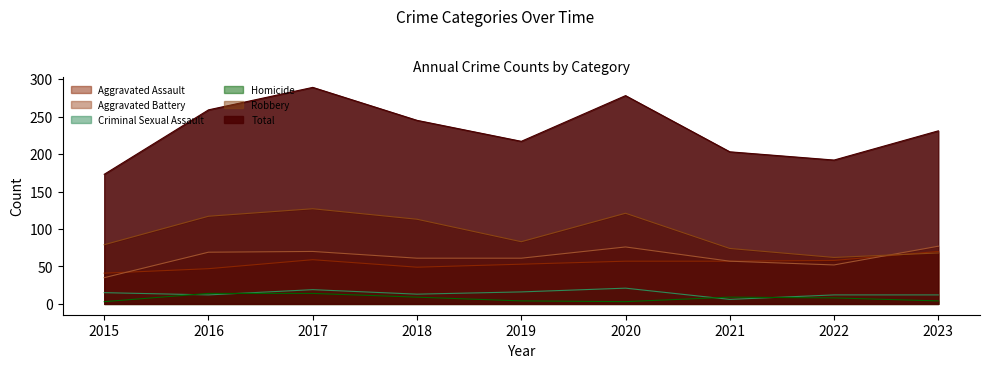

What is the sum of the Homicide values at 2016 and 2022?

22